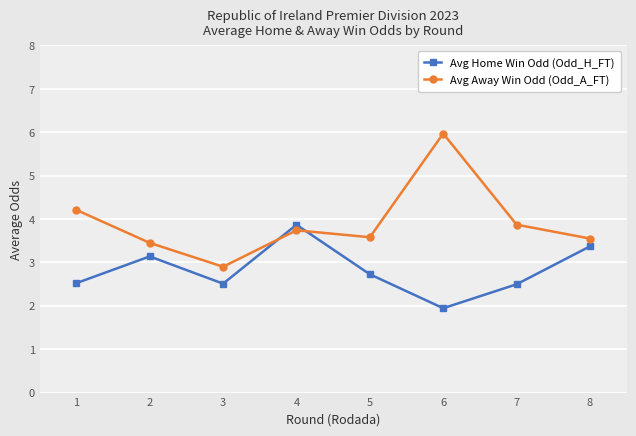

Which category has the highest value in the Avg Home Win Odd (Odd_H_FT) series?

4